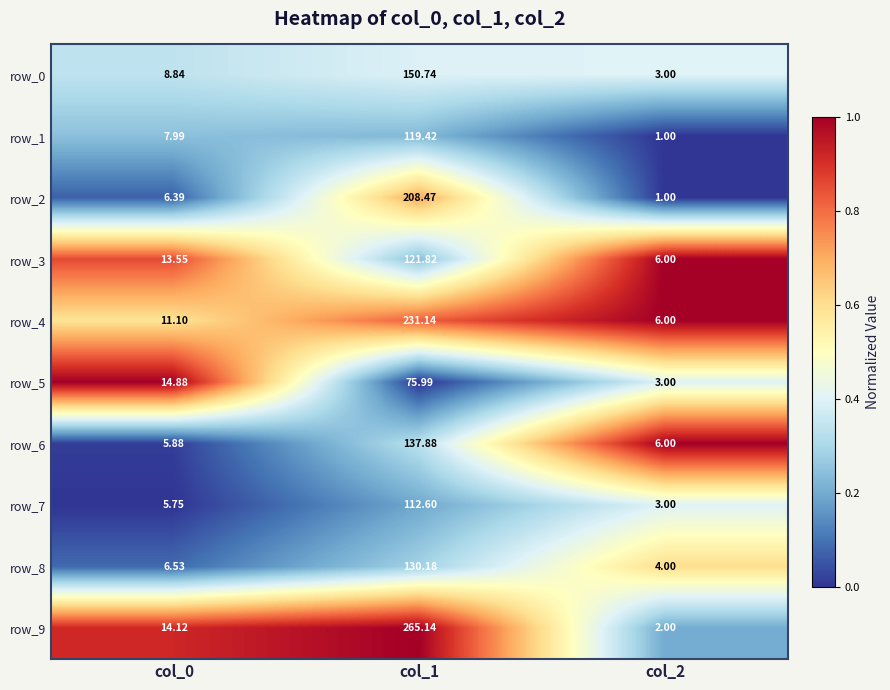

Which series has the widest spread of values?

row_9